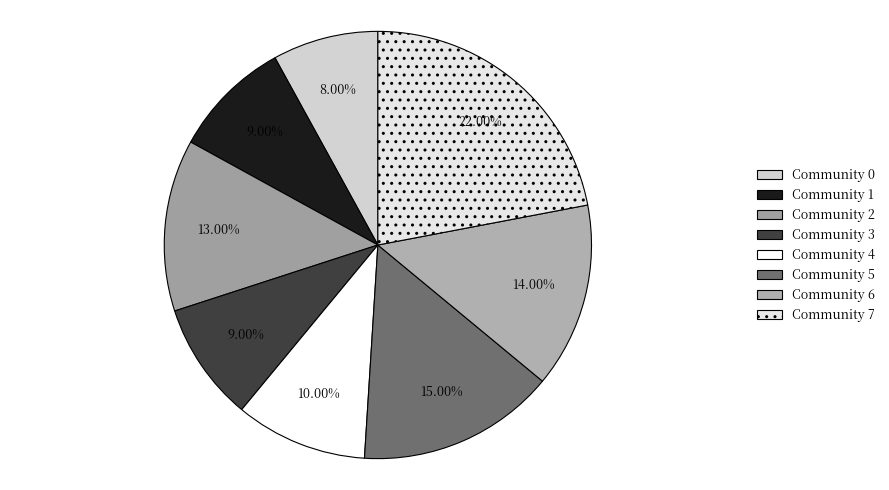

Rank the categories by value from highest to lowest.

Community 7, Community 5, Community 6, Community 2, Community 4, Community 1, Community 3, Community 0